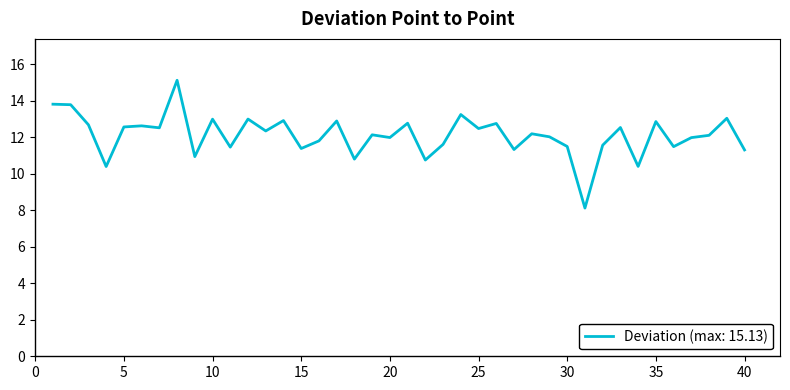

What is the minimum value shown in the chart?

8.1